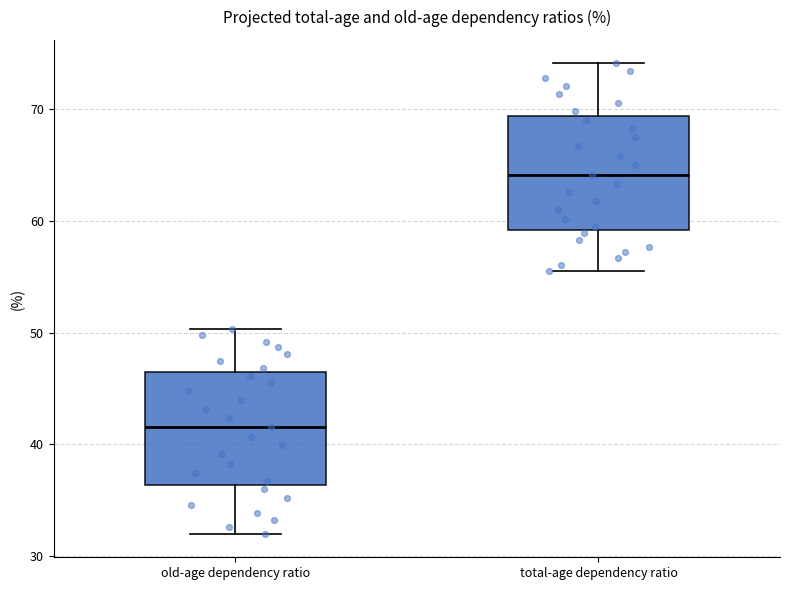

Where does the lower whisker of the box for old-age dependency ratio end on the y-axis? The values are not printed on the chart, so give them approximately, as read against the axis.

32